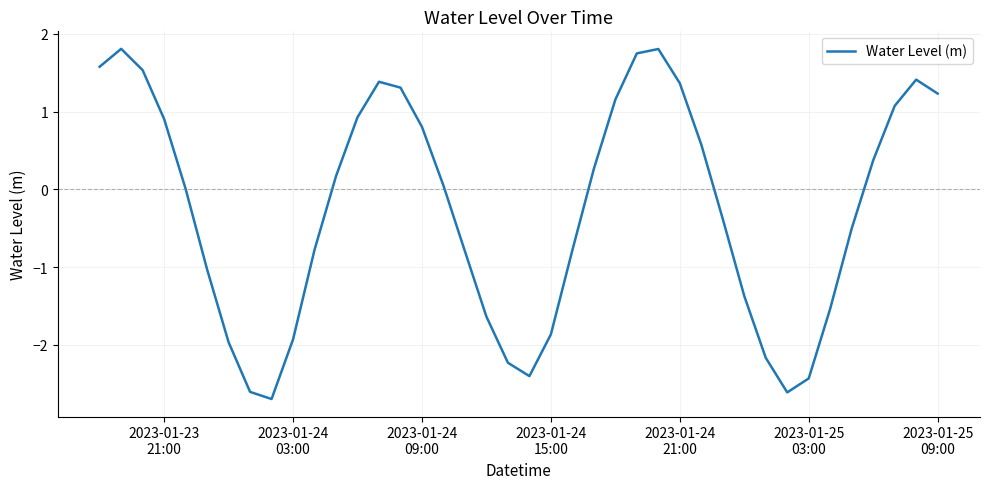

What is the difference between the maximum and minimum values?

4.5